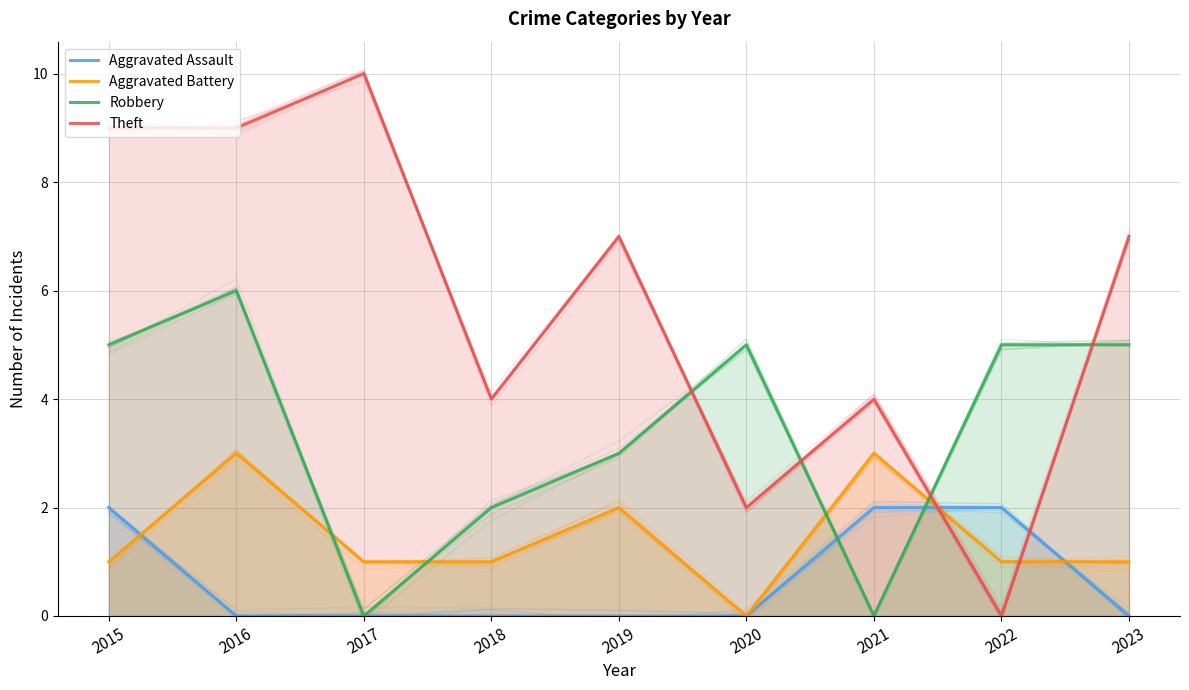

What is the value of the Aggravated Battery point at the 2nd from the left?

3